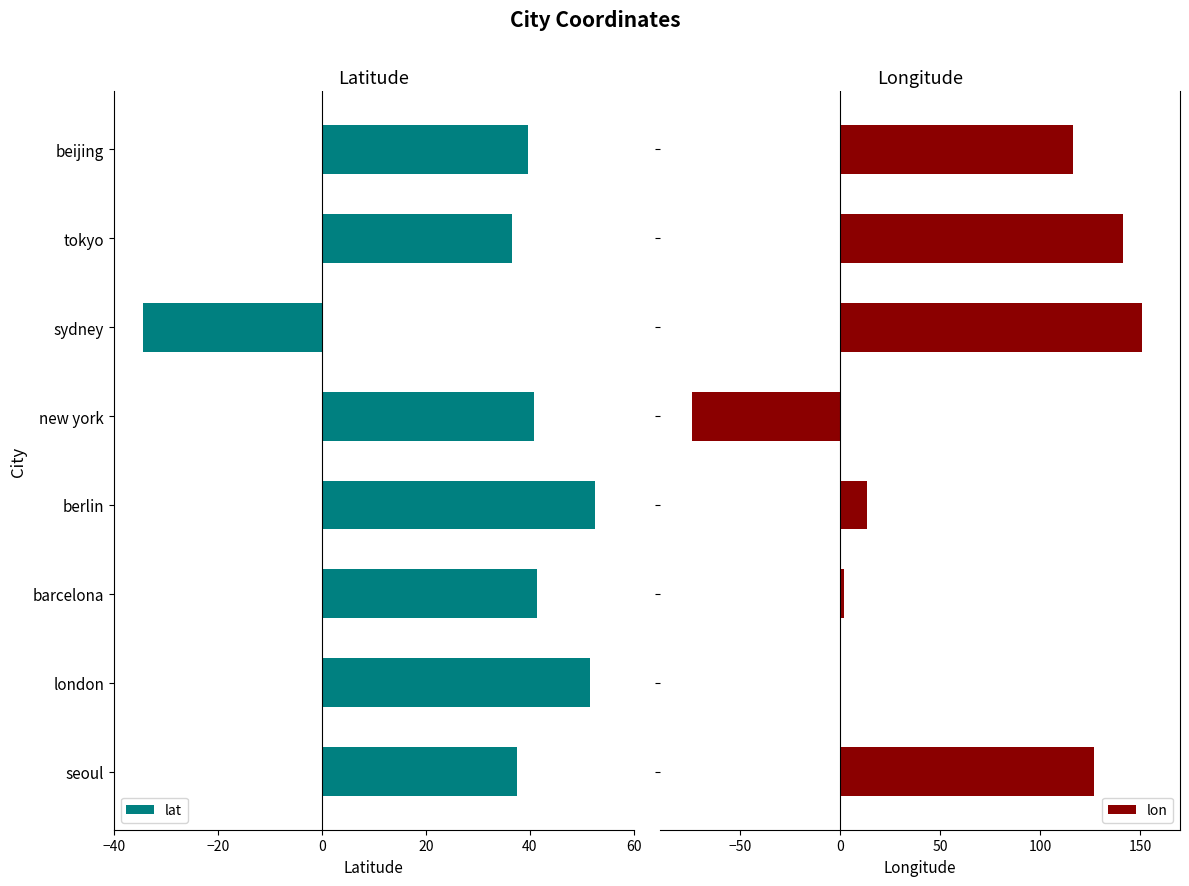

Which series has the widest spread of values?

lon